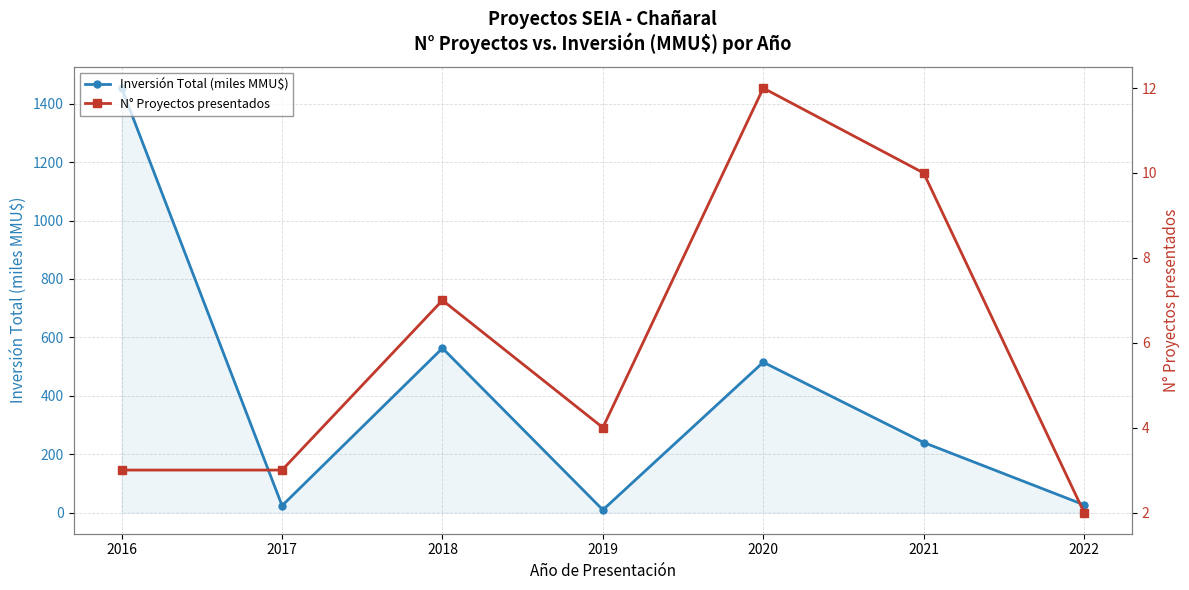

Which series changed the most between 2018 and 2022?

Inversión Total (miles MMU$)